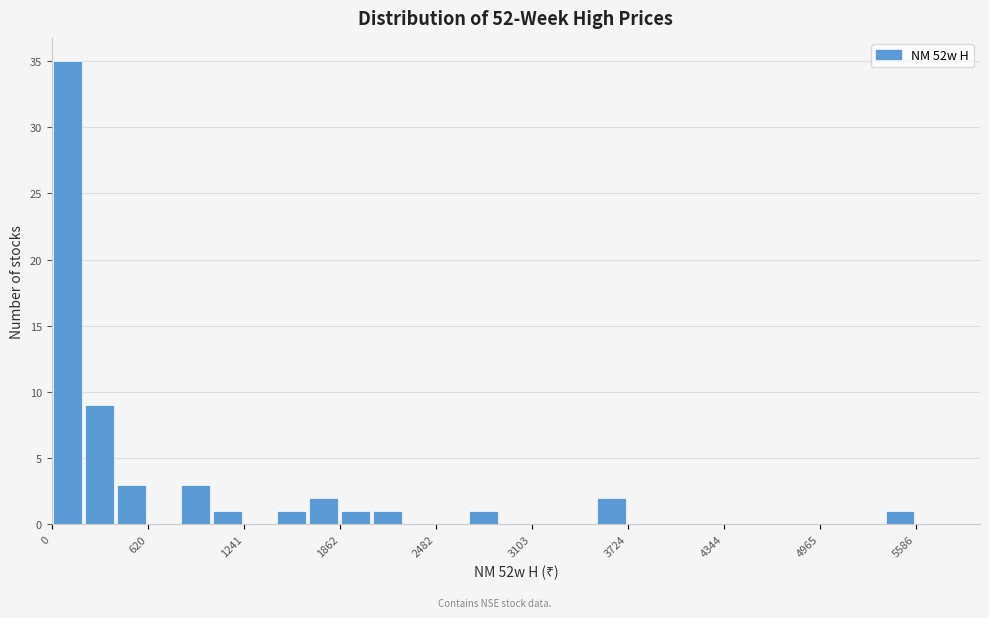

Read against the x-axis, roughly where is the centre of the tallest bar?

100